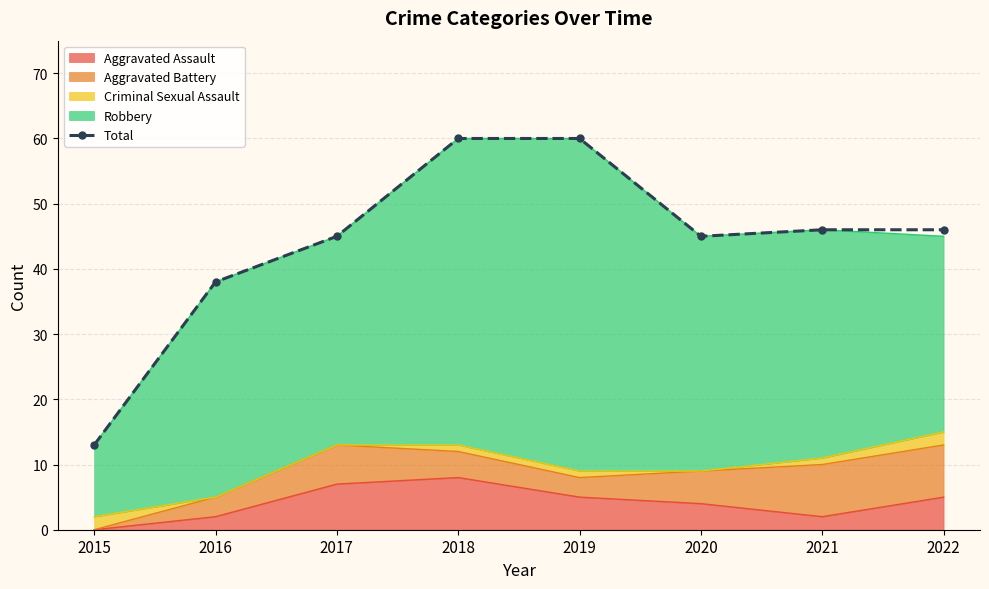

Reading left to right, what are all the values shown in this chart?

2015=13	2016=38	2017=45	2018=60	2019=60	2020=45	2021=46	2022=46